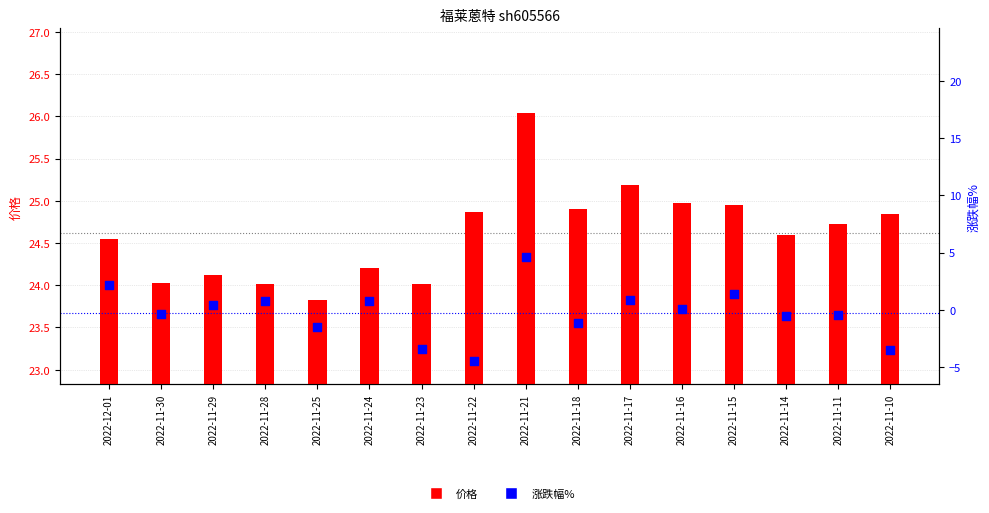

At which category is the sum across all series the highest?

2022-11-21